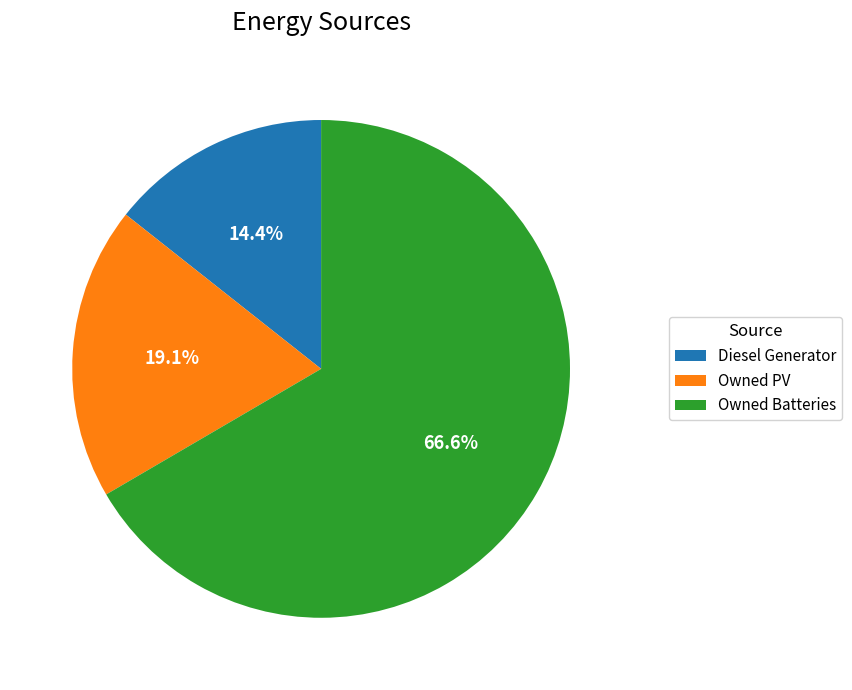

What percentage is the Diesel Generator slice, to the nearest percent?

14%